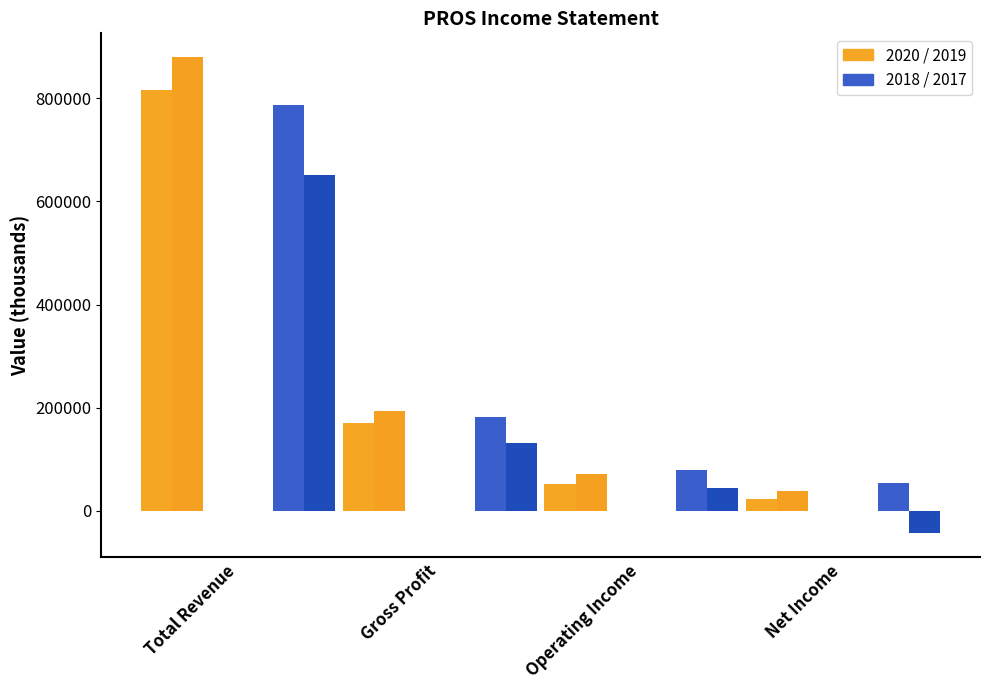

Which category has the highest value across all series?

Total Revenue